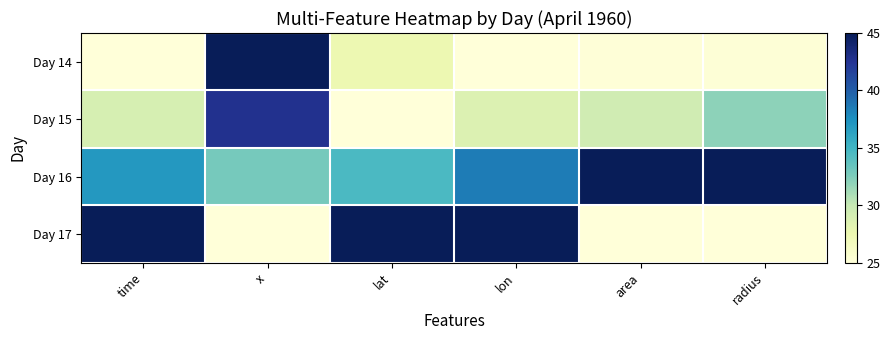

What is the total value across all series at lon?

137.1